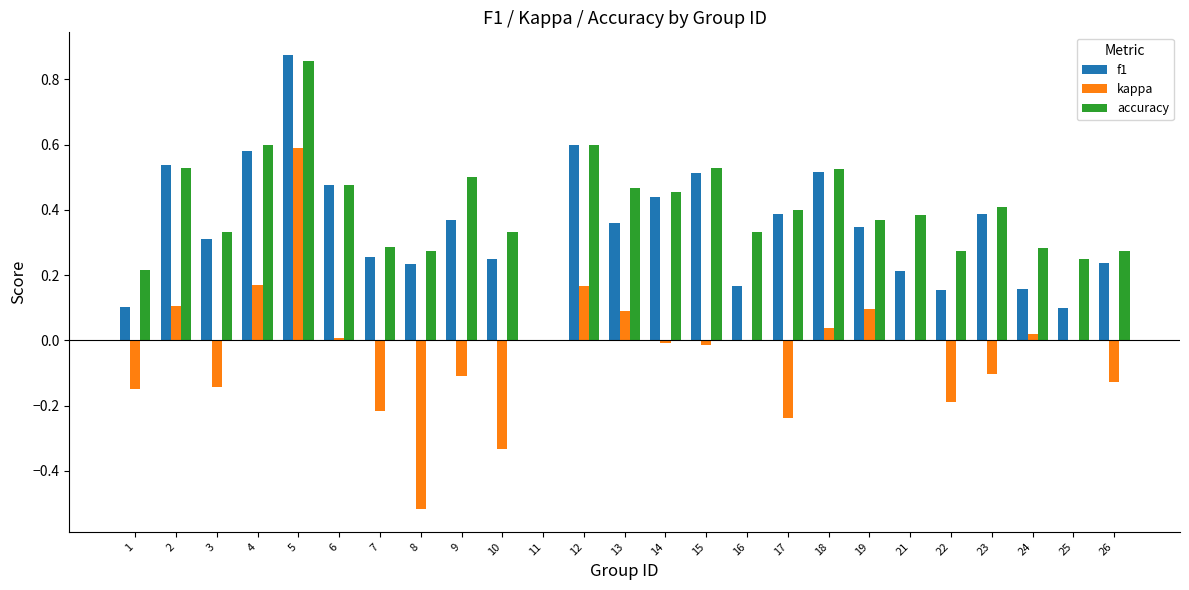

Between 1 and 4, which series saw the biggest shift?

f1